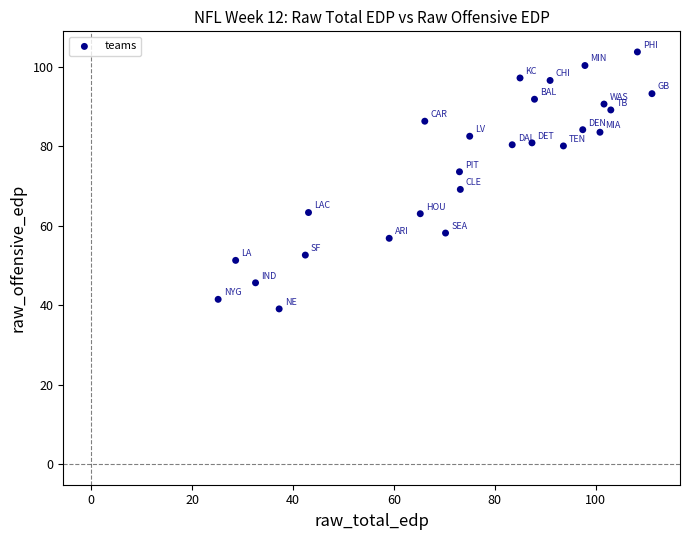

What is the range of Y values (max minus min)?

64.7